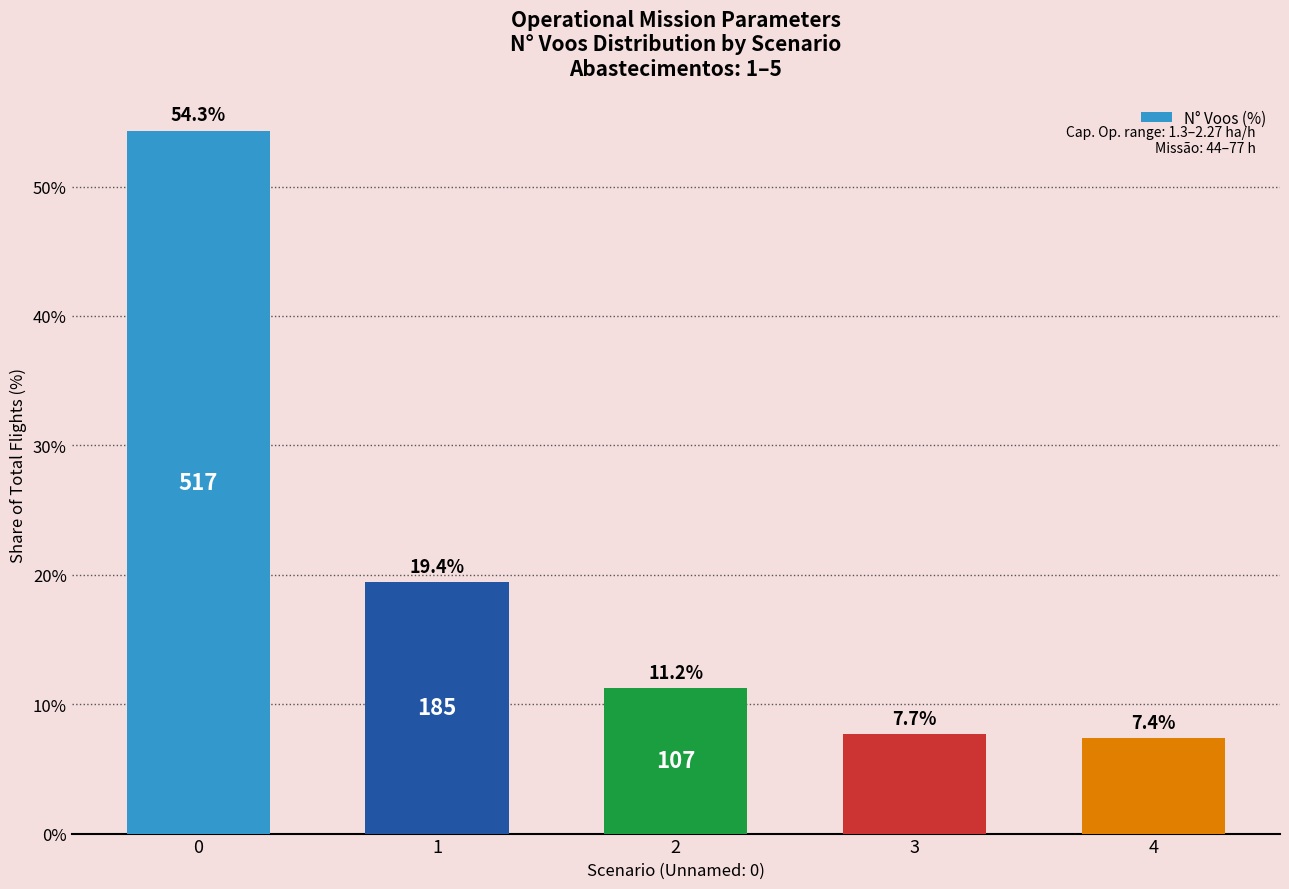

Reading left to right, what are all the values shown in this chart?

0=54.3	1=19.4	2=11.2	3=7.7	4=7.4